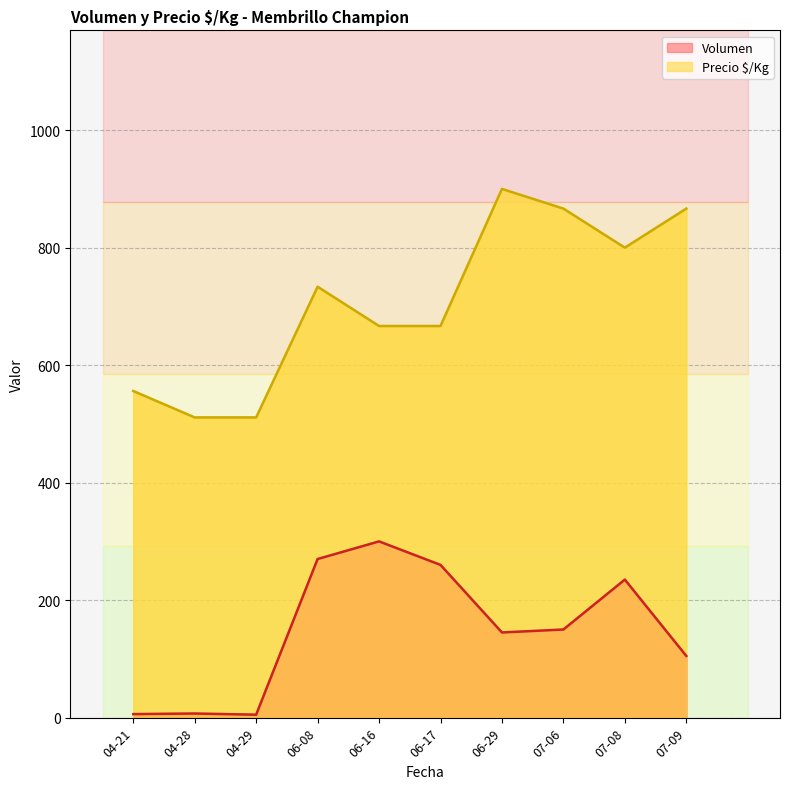

True or false: Precio $/Kg has a value of 788 at 2021-06-17.

False